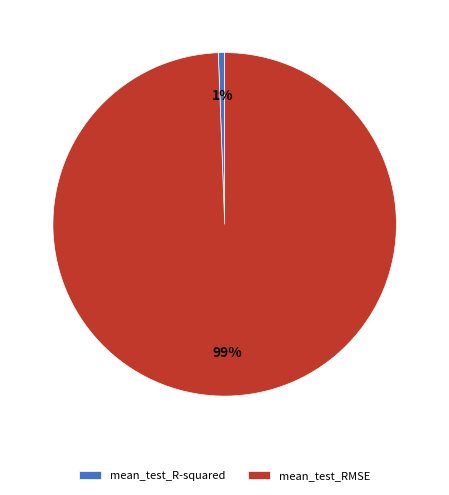

Combined, do mean_test_R-squared and mean_test_RMSE account for over 50%?

Yes